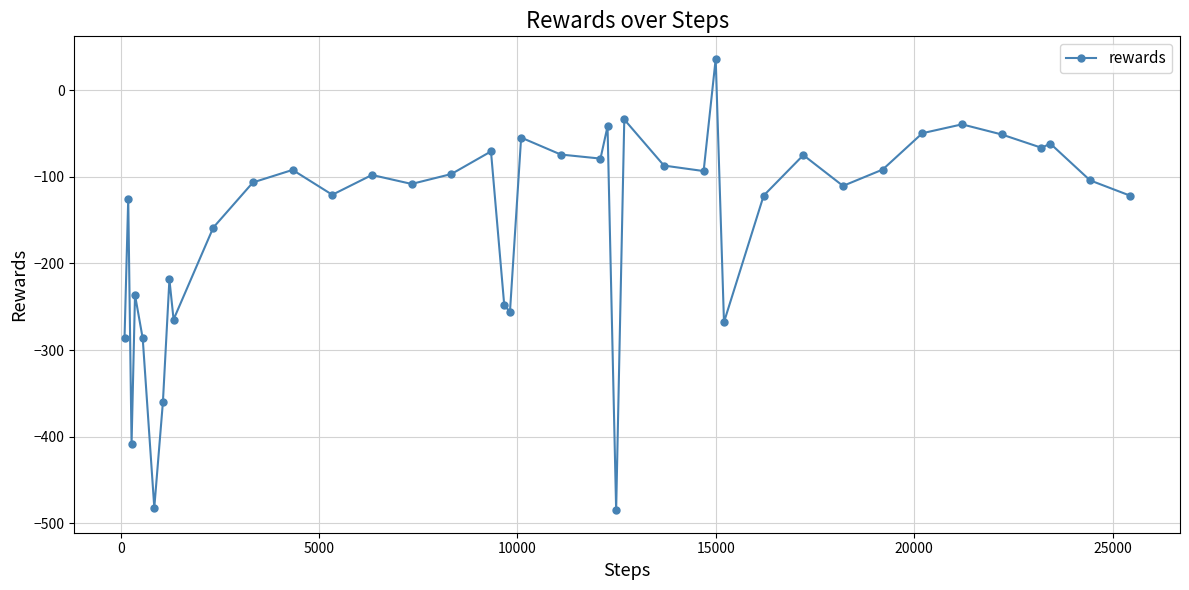

What is the greatest value displayed?

36.3